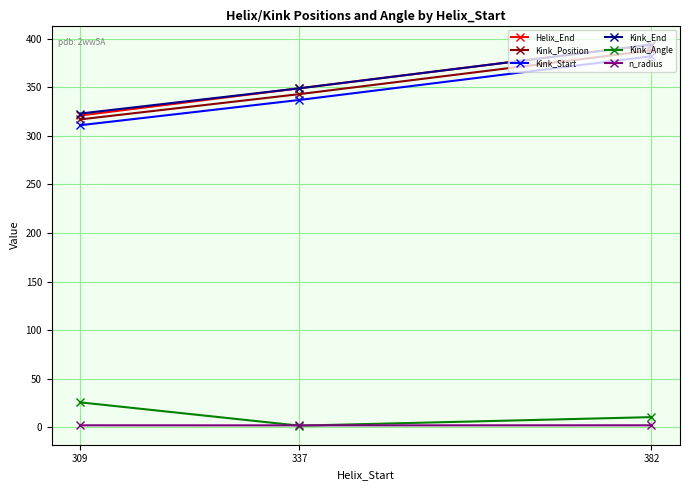

At how many categories does at least one series exceed 79?

3